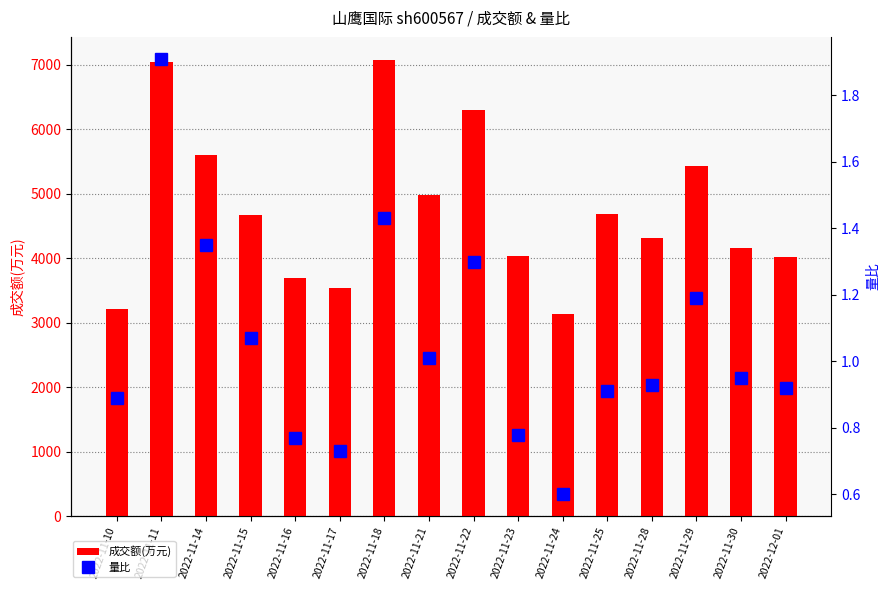

Reading right to left, list all the values displayed in this chart.

成交额(万元): 4027.0	4158.0	5436.0	4317.0	4680.0	3132.0	4041.0	6296.0	4981.0	7080.0	3537.0	3696.0	4674.0	5606.0	7037.0	3221.0
量比: 0.9	0.9	1.2	0.9	0.9	0.6	0.8	1.3	1.0	1.4	0.7	0.8	1.1	1.4	1.9	0.9